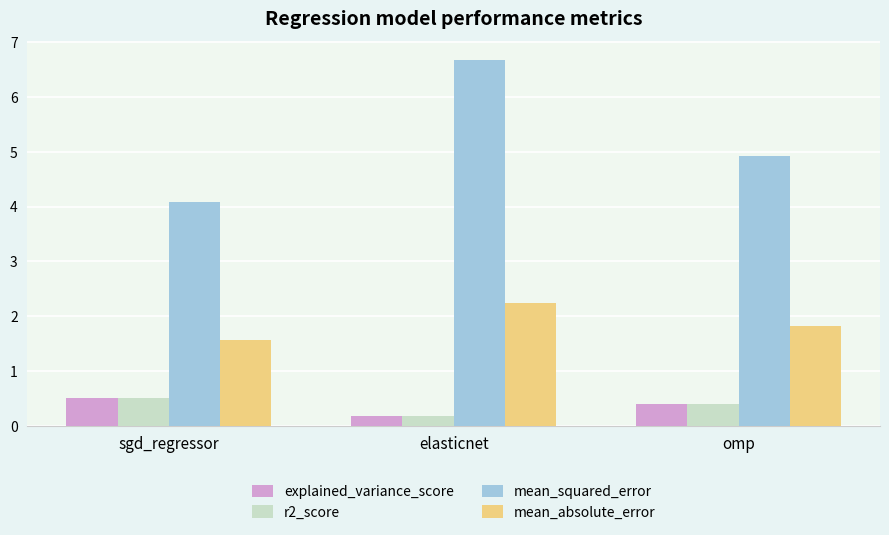

What is the total value across all series at sgd_regressor?

6.6